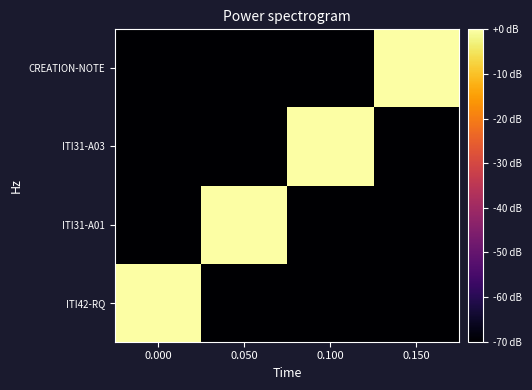

Rank the series at 0.150 from highest to lowest value.

CREATION-NOTE, ITI42-RQ, ITI31-A01, ITI31-A03